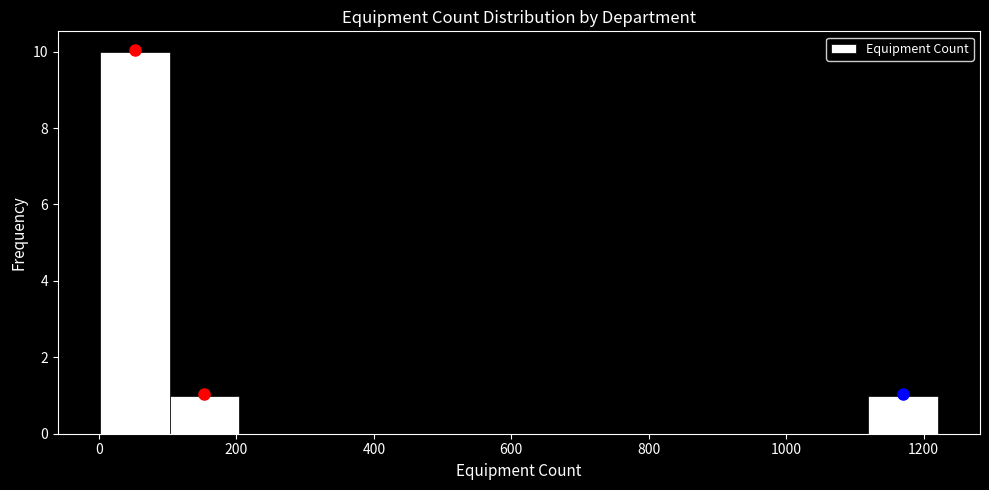

Reading left to right, list every bar in this chart as the range it spans on the x-axis followed by its height. Neither the bar edges nor the heights are printed on the chart, so give them approximately, as read against the axes.

0 to 100: 10
100 to 200: 1
200 to 300: 0
300 to 400: 0
400 to 500: 0
500 to 620: 0
620 to 720: 0
720 to 820: 0
820 to 920: 0
920 to 1020: 0
1020 to 1120: 0
1120 to 1220: 1